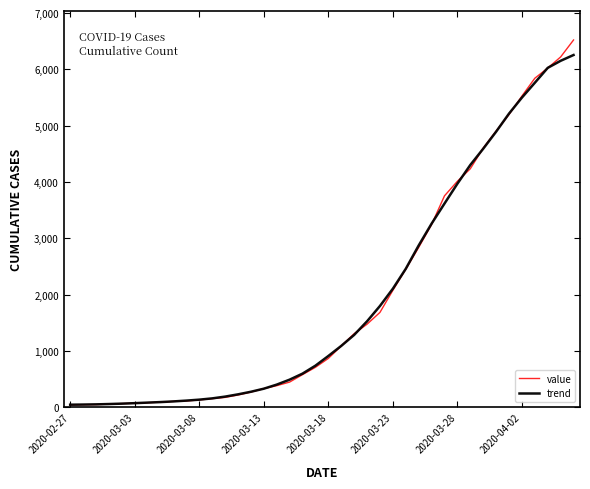

Which series has the largest range (max minus min)?

value